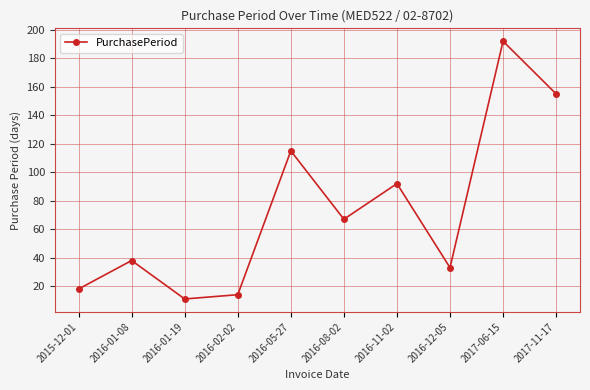

What is the average value?

74